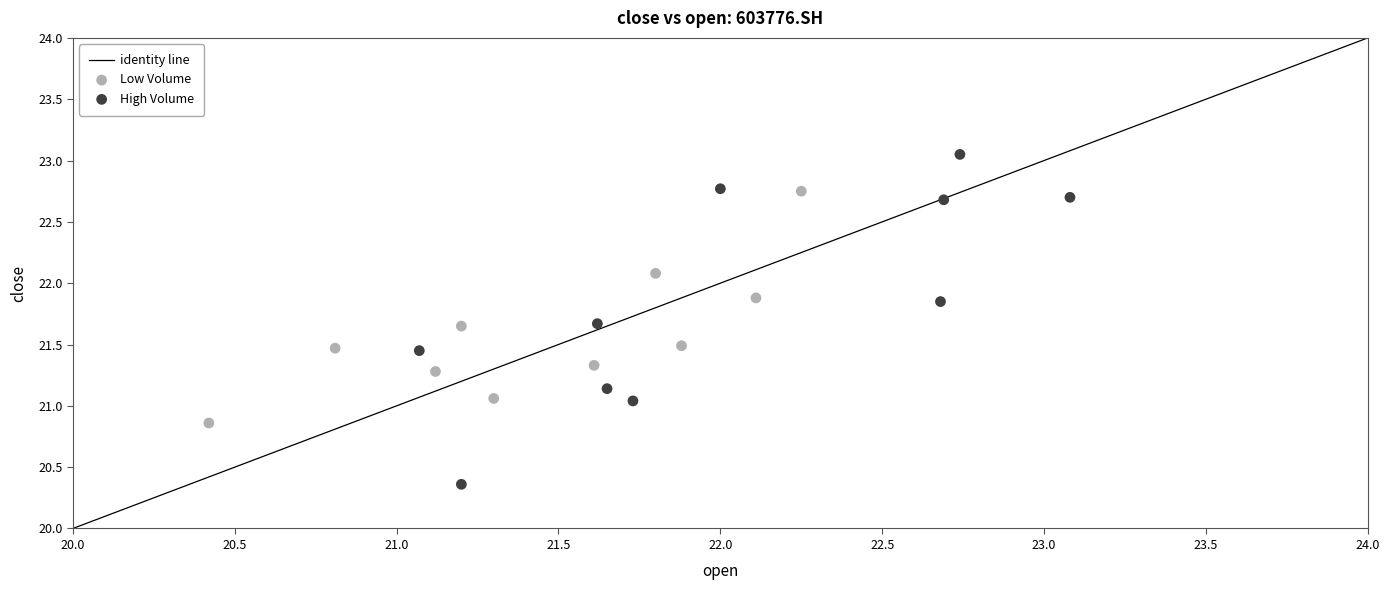

Which series contains the highest Y value?

High Volume